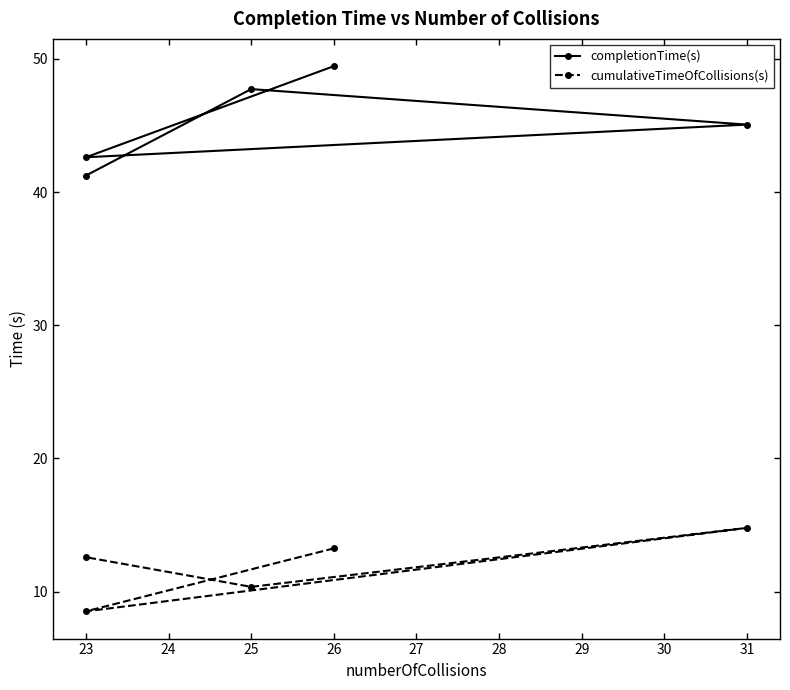

What are all the series names shown in the legend?

completionTime(s), cumulativeTimeOfCollisions(s)